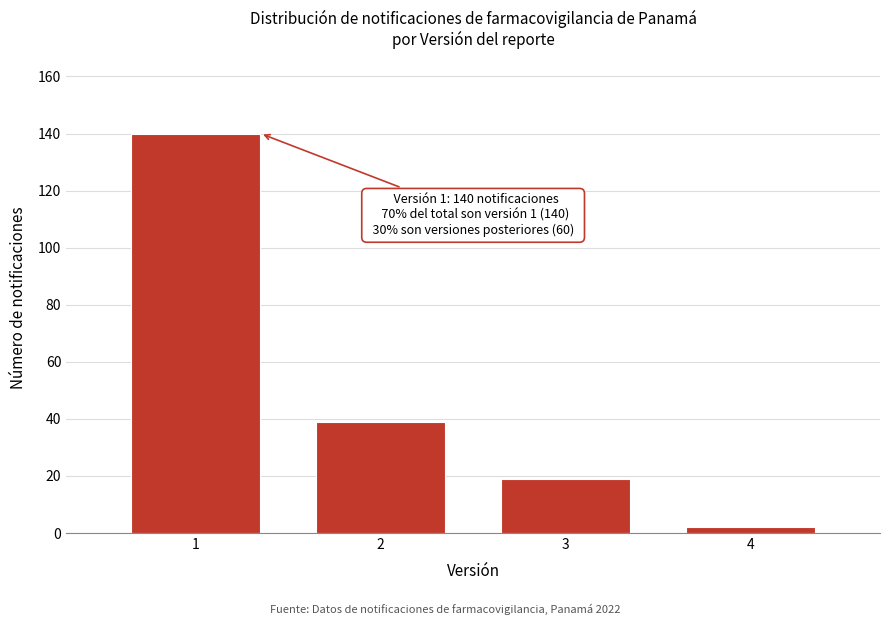

Over which range of the x-axis is the bar tallest?

0.5 to 1.5